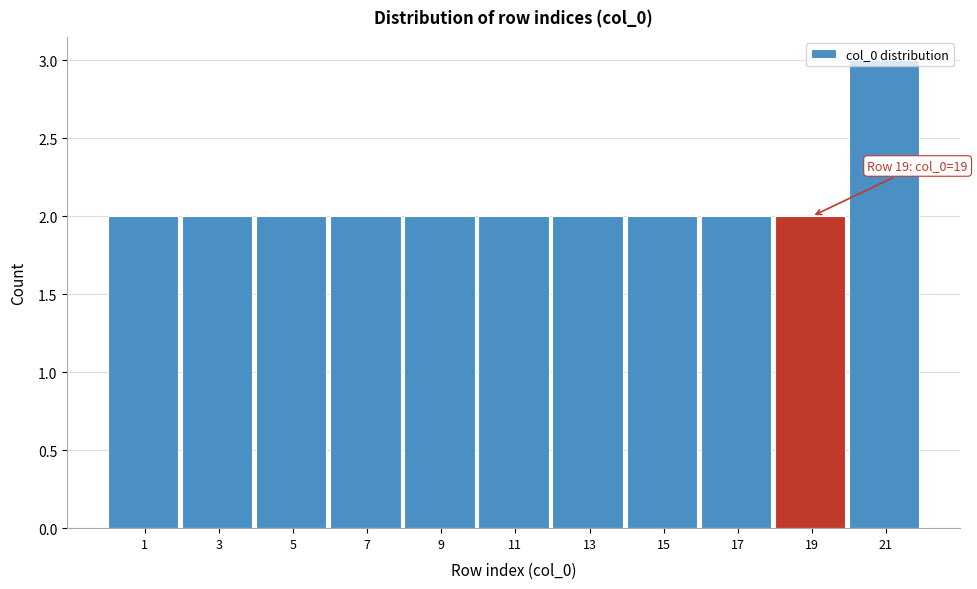

Which has a higher value, 9 or 21?

21